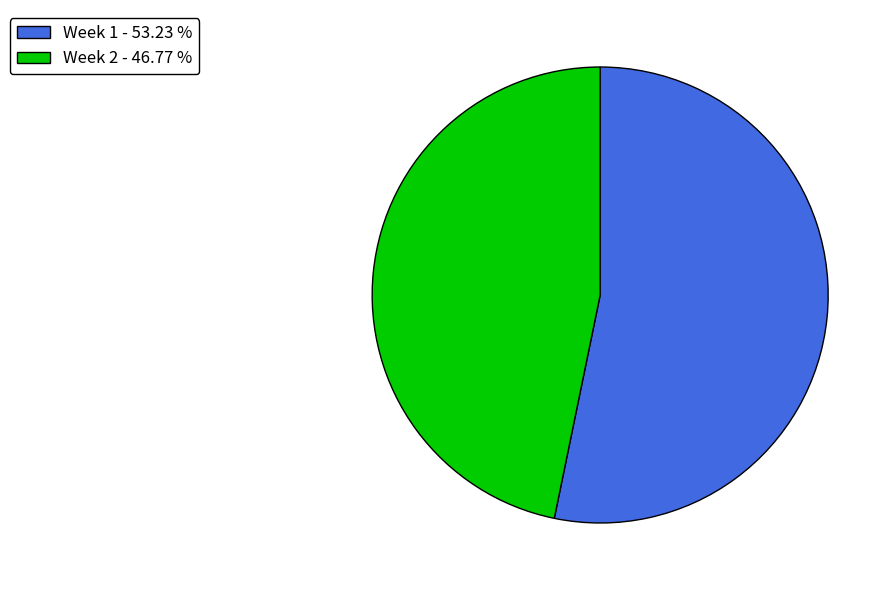

Does Week 1 represent more than half of the total?

Yes